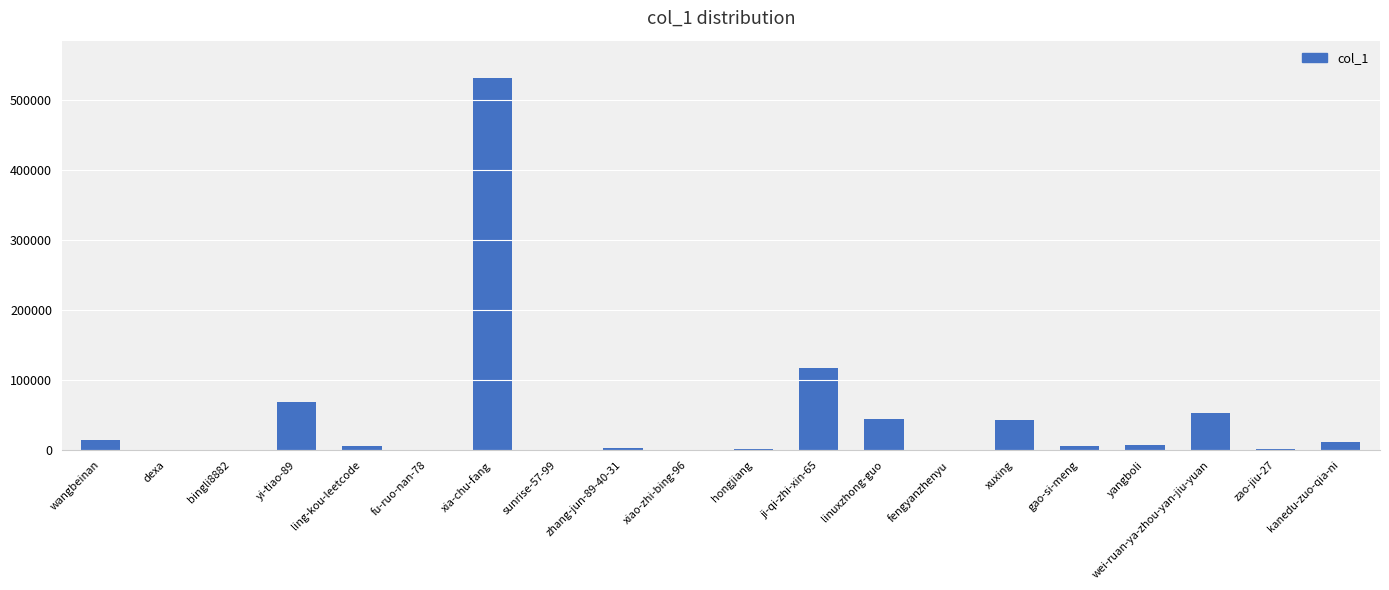

Between xiao-zhi-bing-96 and wei-ruan-ya-zhou-yan-jiu-yuan, which is larger?

wei-ruan-ya-zhou-yan-jiu-yuan